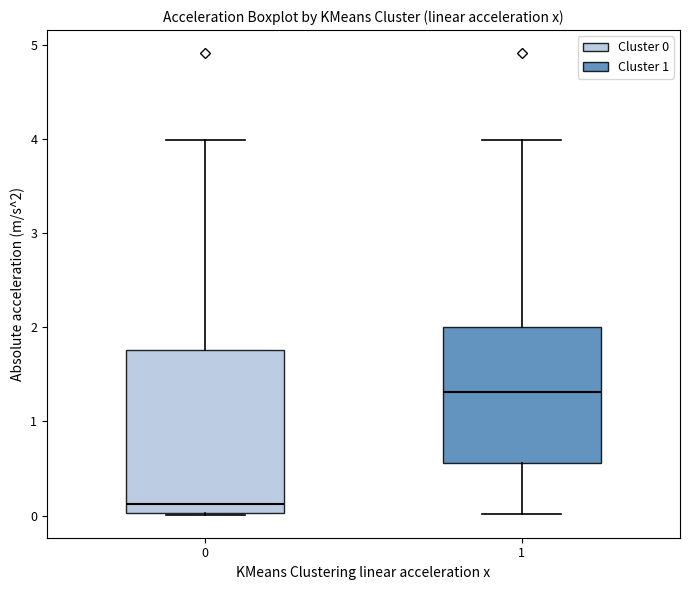

Reading left to right, transcribe this box plot: for each box, give where its median line is, the range the box spans, and where its two whiskers end, as read against the y-axis. The values are not printed on the chart, so give them approximately, as read against the axis.

0: median 0.1, box 0.0 to 1.8, whiskers 0.0 to 4.0
1: median 1.3, box 0.6 to 2.0, whiskers 0.0 to 4.0